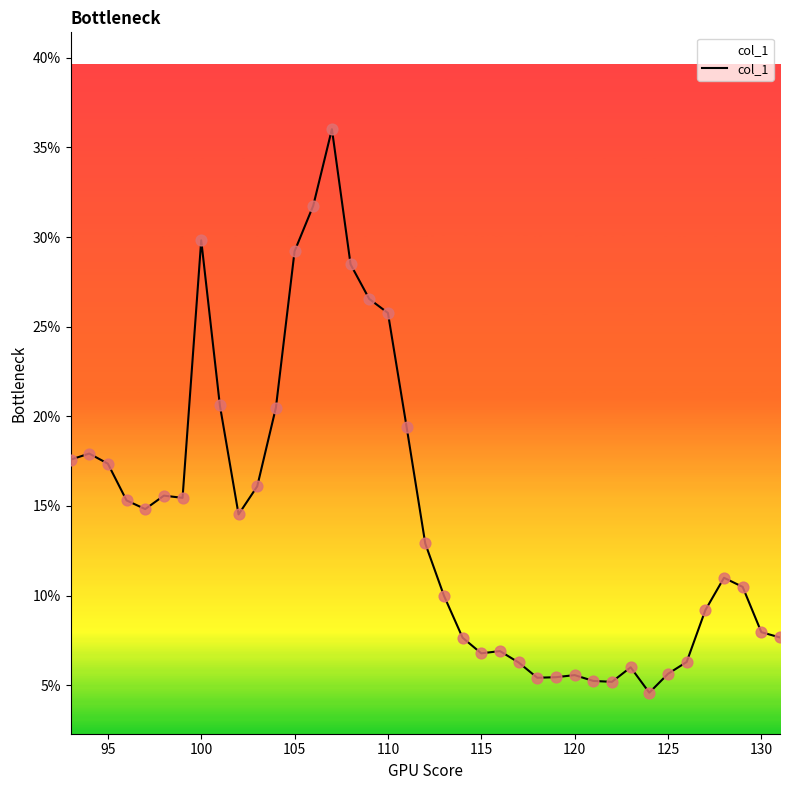

What is the smallest value displayed?

4.6